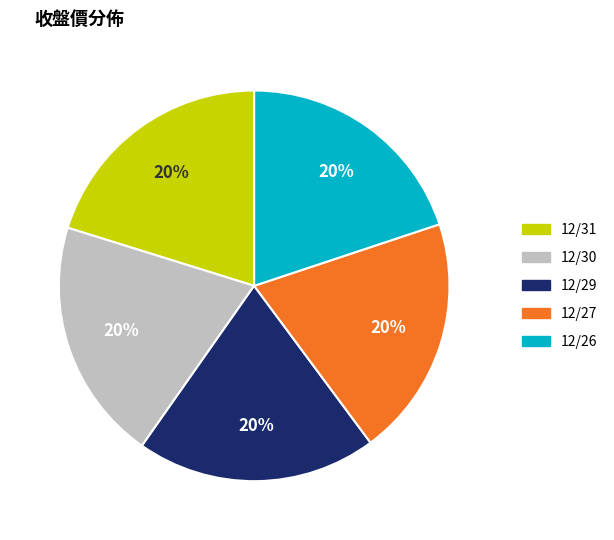

What percentage is the 12/30 slice, to the nearest percent?

20%